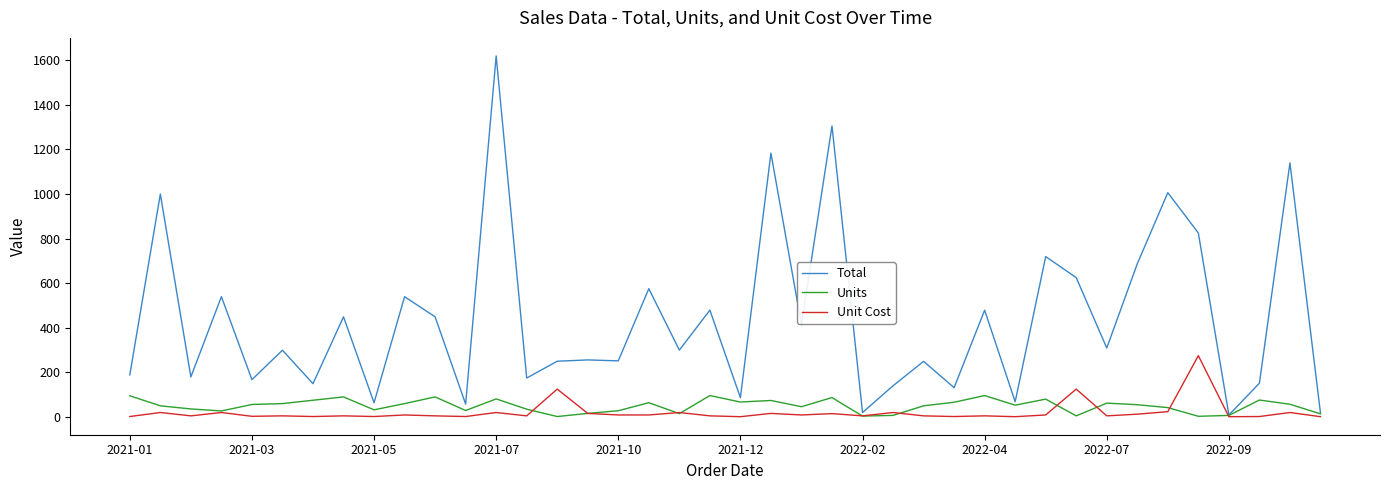

Which series has the largest total across all categories?

Total